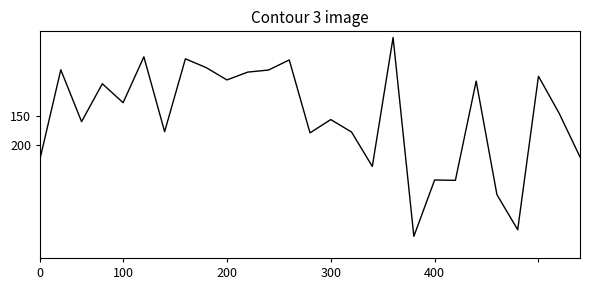

What is the greatest value displayed?

361.8